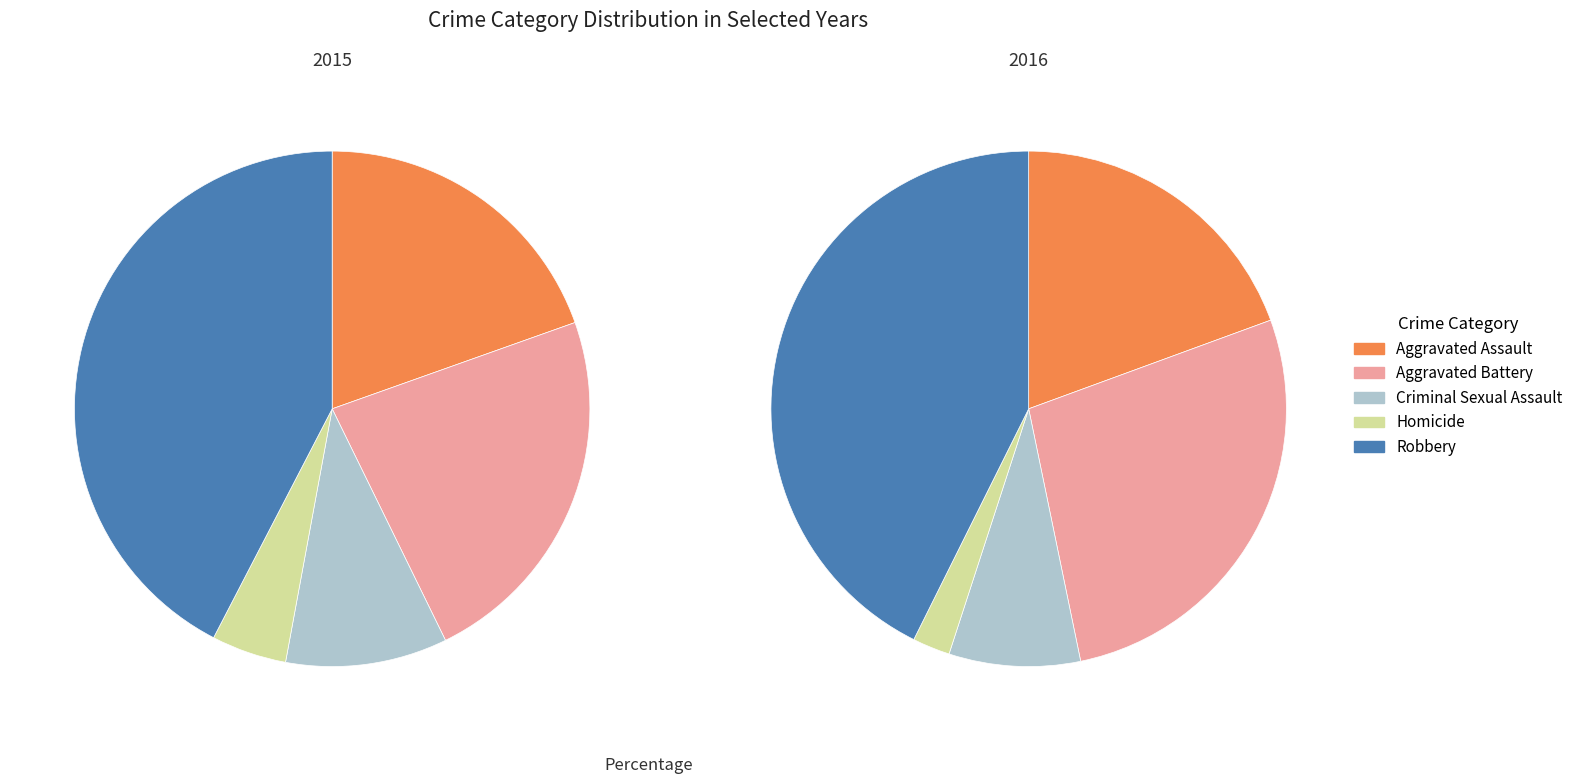

Count the number of slices in the pie.

5